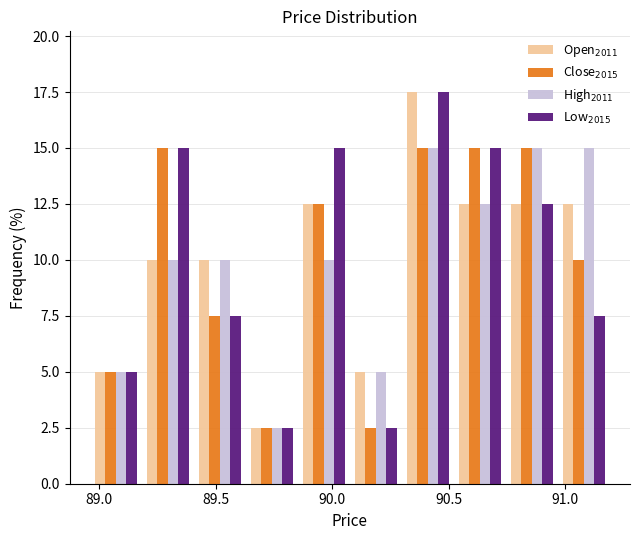

Reading left to right, list every range on the x-axis with the height of the bar of each series over it. Neither the bar edges nor the heights are printed on the chart, so give them approximately, as read against the axes.

88.95 to 89.20: Open$_{2011}$=5.0	Close$_{2015}$=5.0	High$_{2011}$=5.0	Low$_{2015}$=5.0
89.20 to 89.40: Open$_{2011}$=10.0	Close$_{2015}$=15.0	High$_{2011}$=10.0	Low$_{2015}$=15.0
89.40 to 89.65: Open$_{2011}$=10.0	Close$_{2015}$=7.5	High$_{2011}$=10.0	Low$_{2015}$=7.5
89.65 to 89.85: Open$_{2011}$=2.5	Close$_{2015}$=2.5	High$_{2011}$=2.5	Low$_{2015}$=2.5
89.85 to 90.10: Open$_{2011}$=12.5	Close$_{2015}$=12.5	High$_{2011}$=10.0	Low$_{2015}$=15.0
90.10 to 90.30: Open$_{2011}$=5.0	Close$_{2015}$=2.5	High$_{2011}$=5.0	Low$_{2015}$=2.5
90.30 to 90.50: Open$_{2011}$=17.5	Close$_{2015}$=15.0	High$_{2011}$=15.0	Low$_{2015}$=17.5
90.50 to 90.75: Open$_{2011}$=12.5	Close$_{2015}$=15.0	High$_{2011}$=12.5	Low$_{2015}$=15.0
90.75 to 90.95: Open$_{2011}$=12.5	Close$_{2015}$=15.0	High$_{2011}$=15.0	Low$_{2015}$=12.5
90.95 to 91.20: Open$_{2011}$=12.5	Close$_{2015}$=10.0	High$_{2011}$=15.0	Low$_{2015}$=7.5